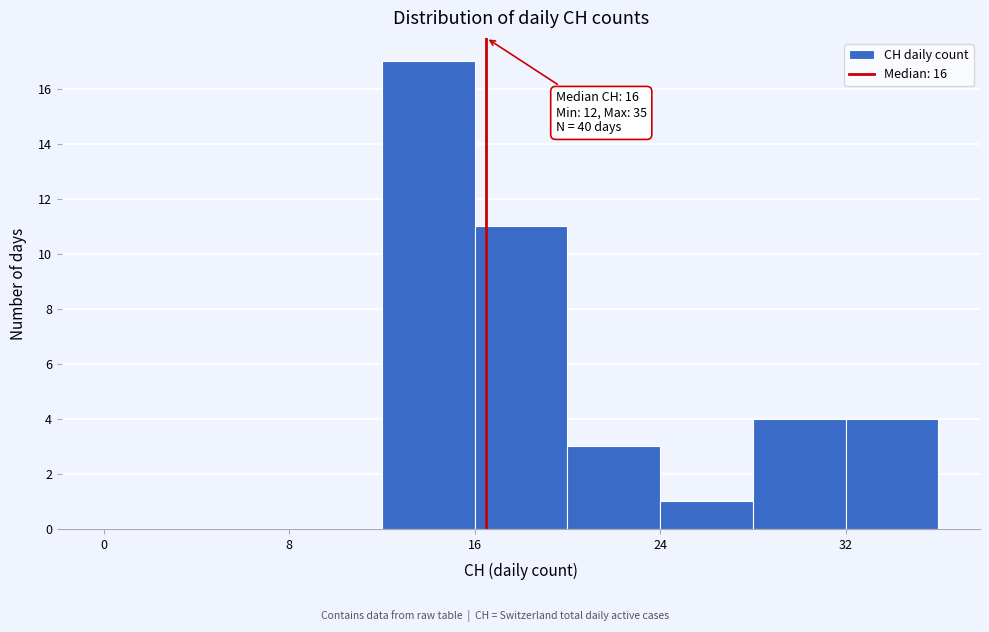

Over which range of the x-axis is the bar tallest?

12 to 16